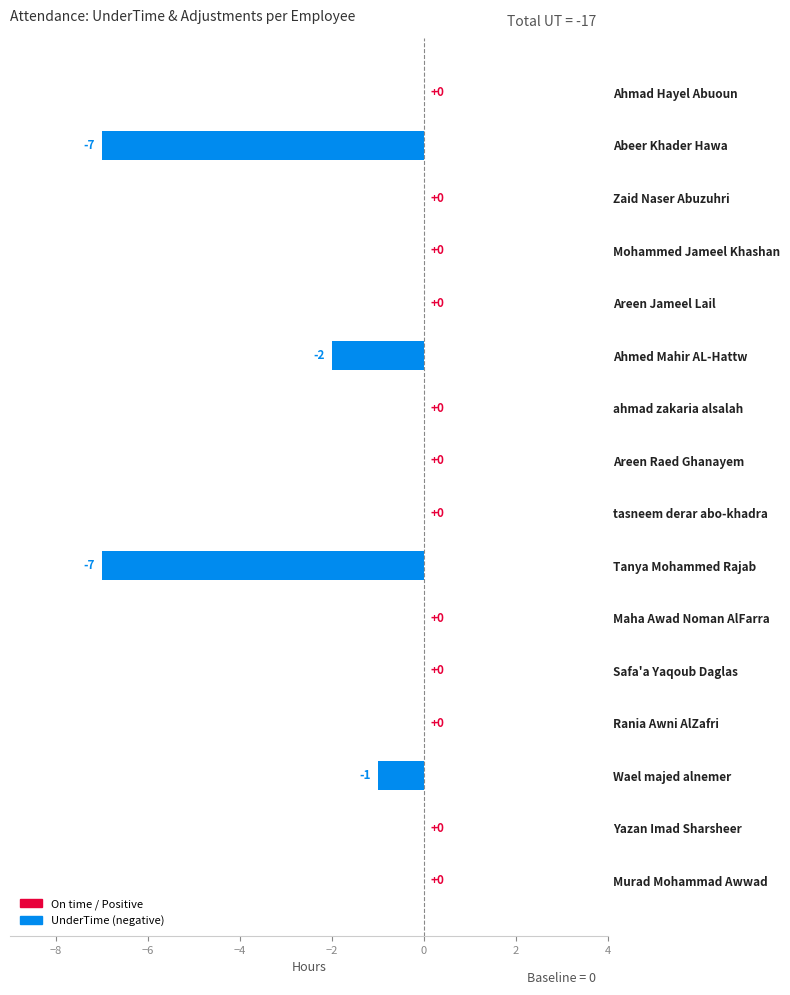

What is the sum of all values?

-17